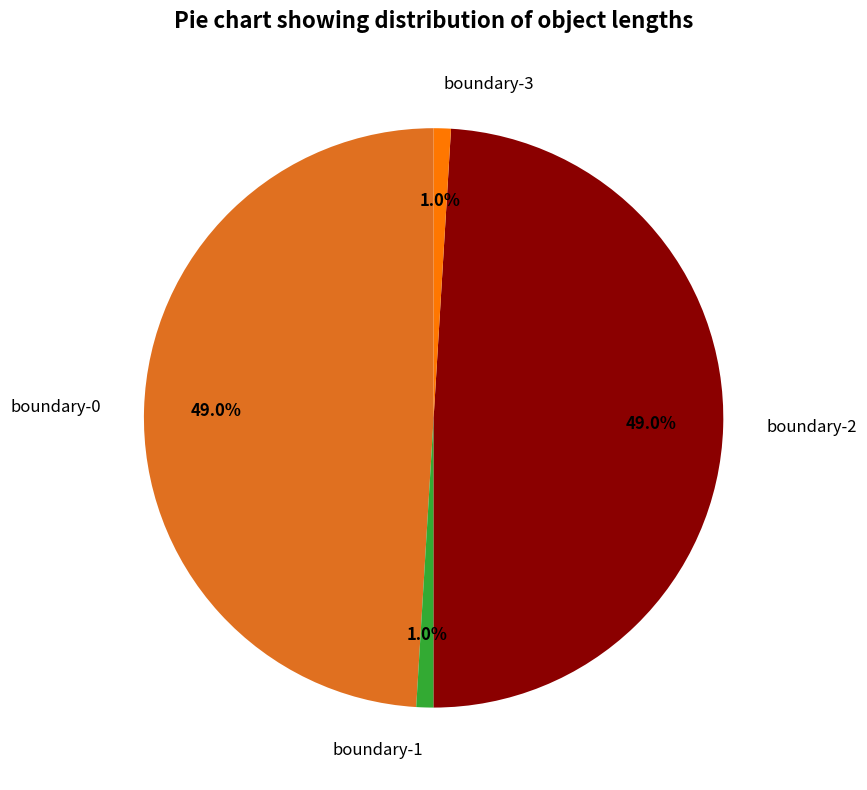

Combined, what portion of the pie is boundary-1 and boundary-0?

50.0%